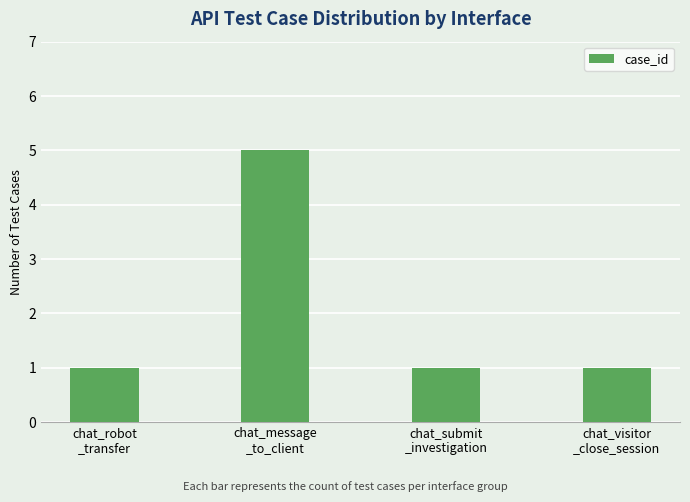

Reading right to left, list all the values displayed in this chart.

chat_visitor
_close_session=1	chat_submit
_investigation=1	chat_message
_to_client=5	chat_robot
_transfer=1